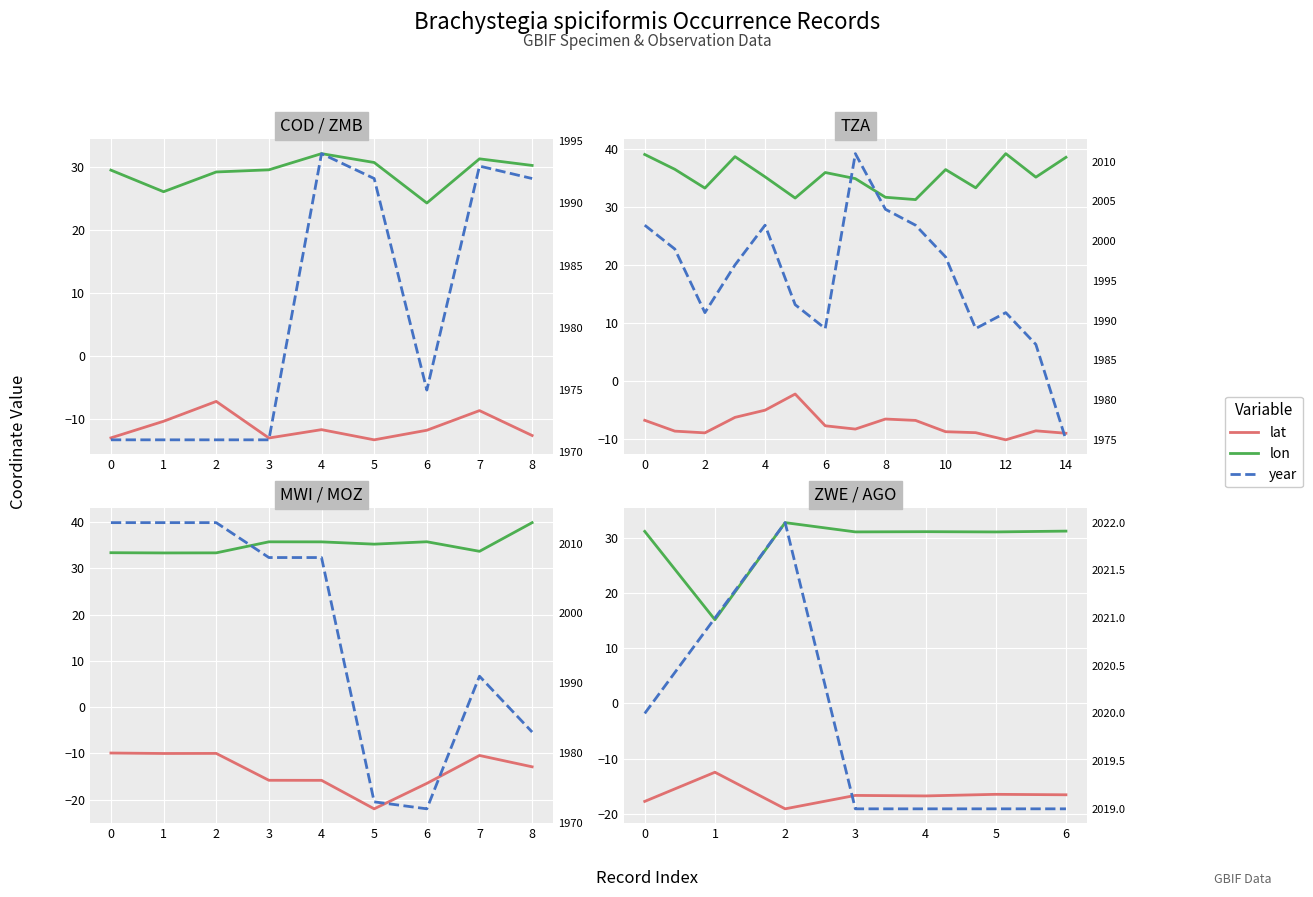

What is the value of the lat point at the 3rd from the left?

-19.1